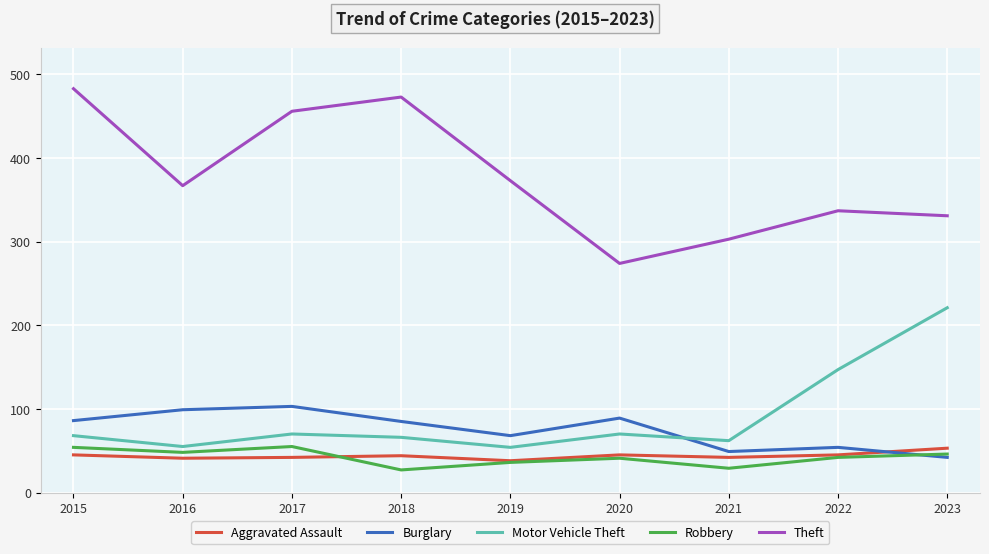

Where is the first local minimum for Burglary?

2019